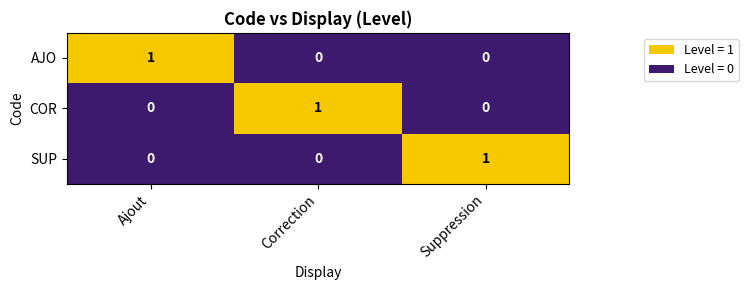

Count the number of data series in this chart.

3